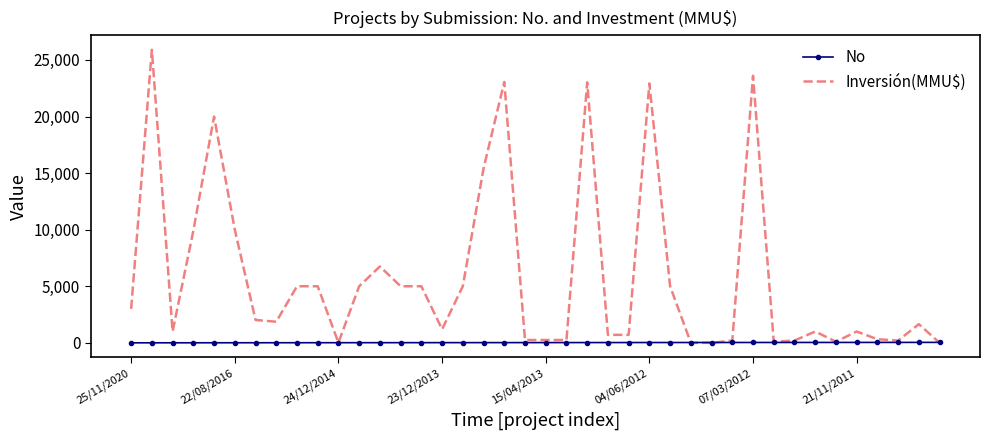

What is the highest value of the Inversión(MMU$) series?

25900